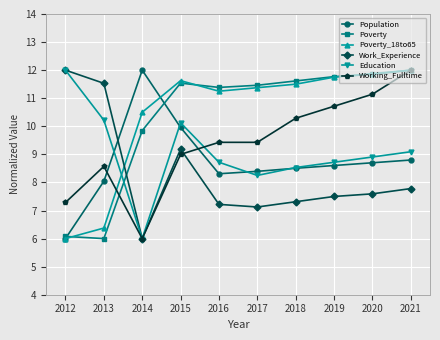

What is the difference between the second highest and second lowest values in the Education series?

2.0